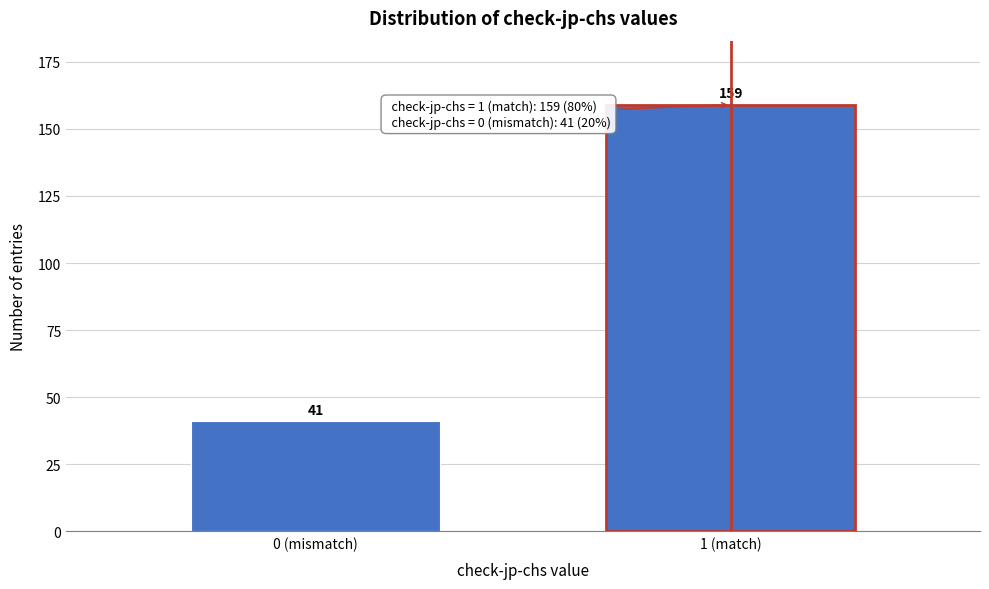

Reading left to right, what are all the values shown in this chart?

41	159